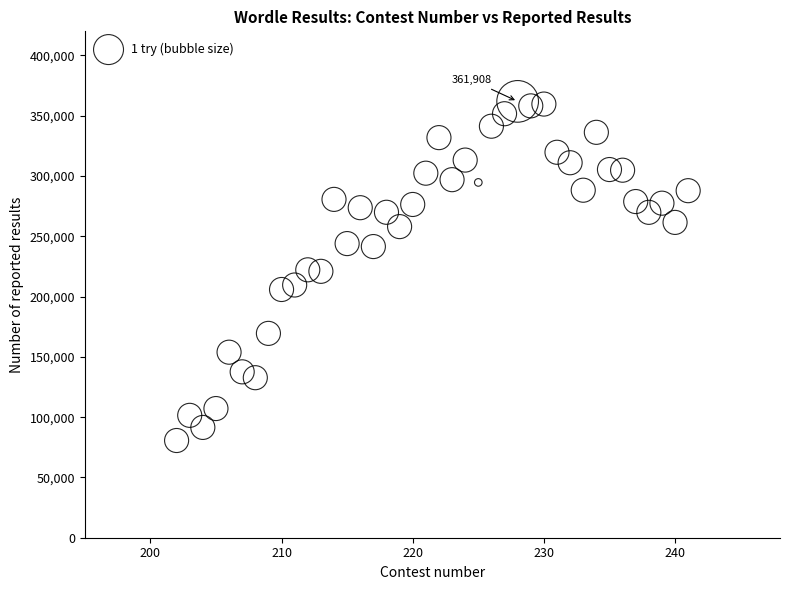

What is the range of X values (max minus min)?

39